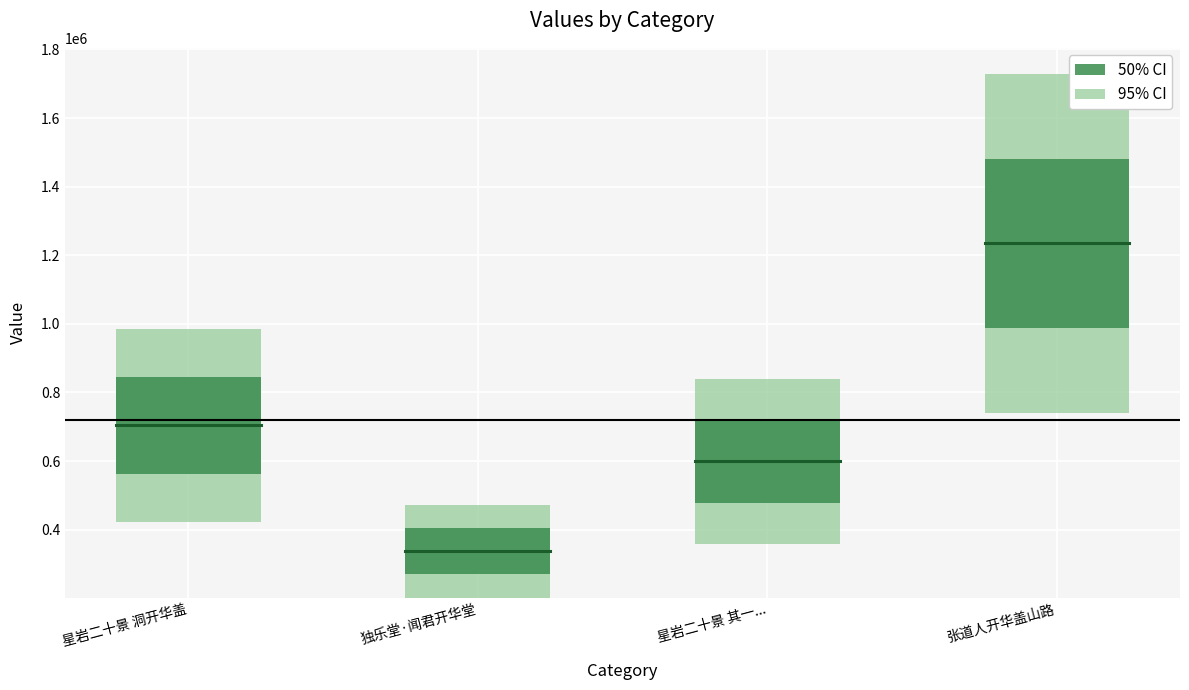

True or false: the data shows 337009 at 独乐堂·闻君开华堂.

True